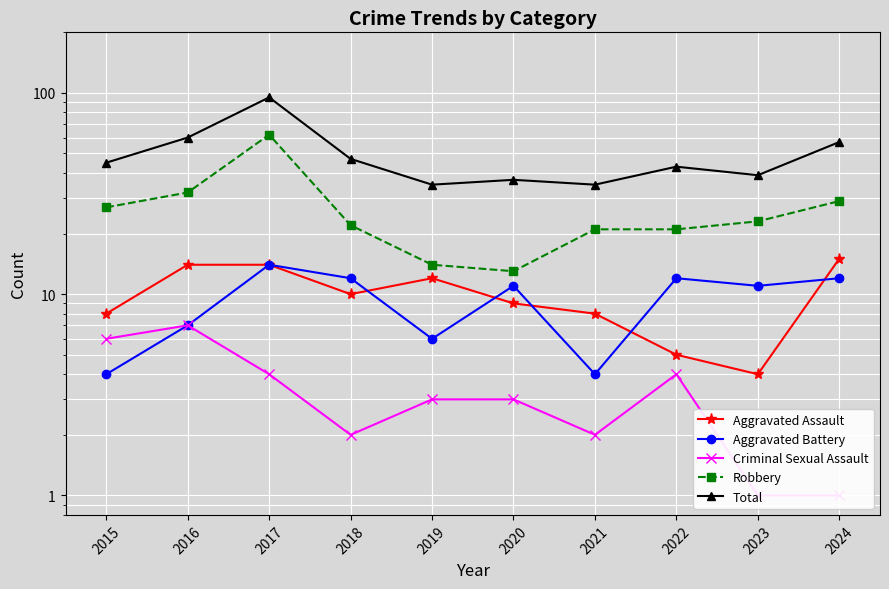

At which label is Aggravated Battery closest to 9?

2016